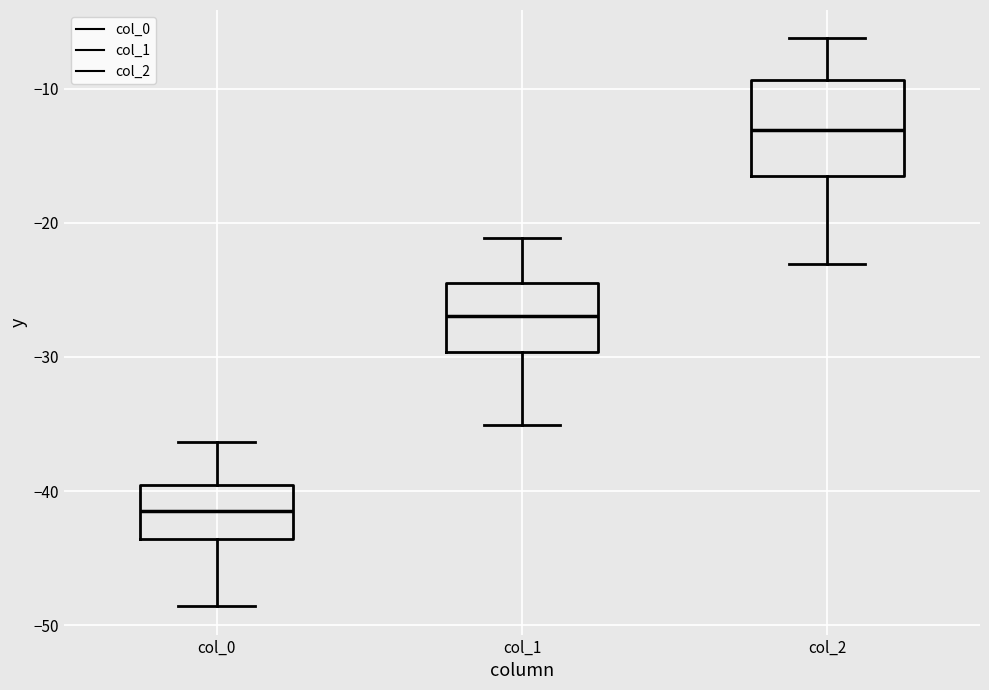

Which box has the lowest median line?

col_0